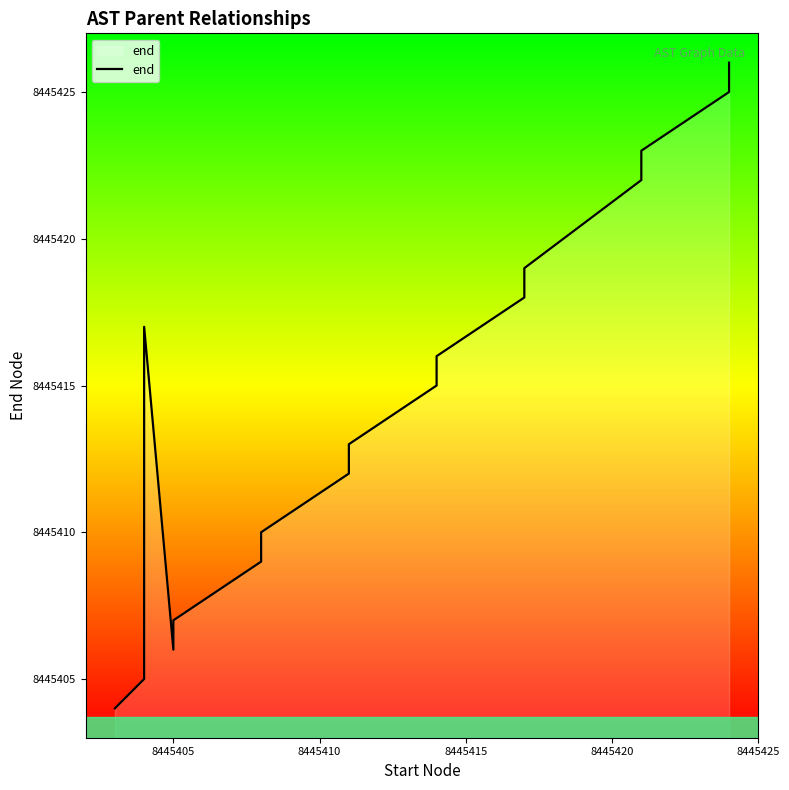

What is the average value?

8445414